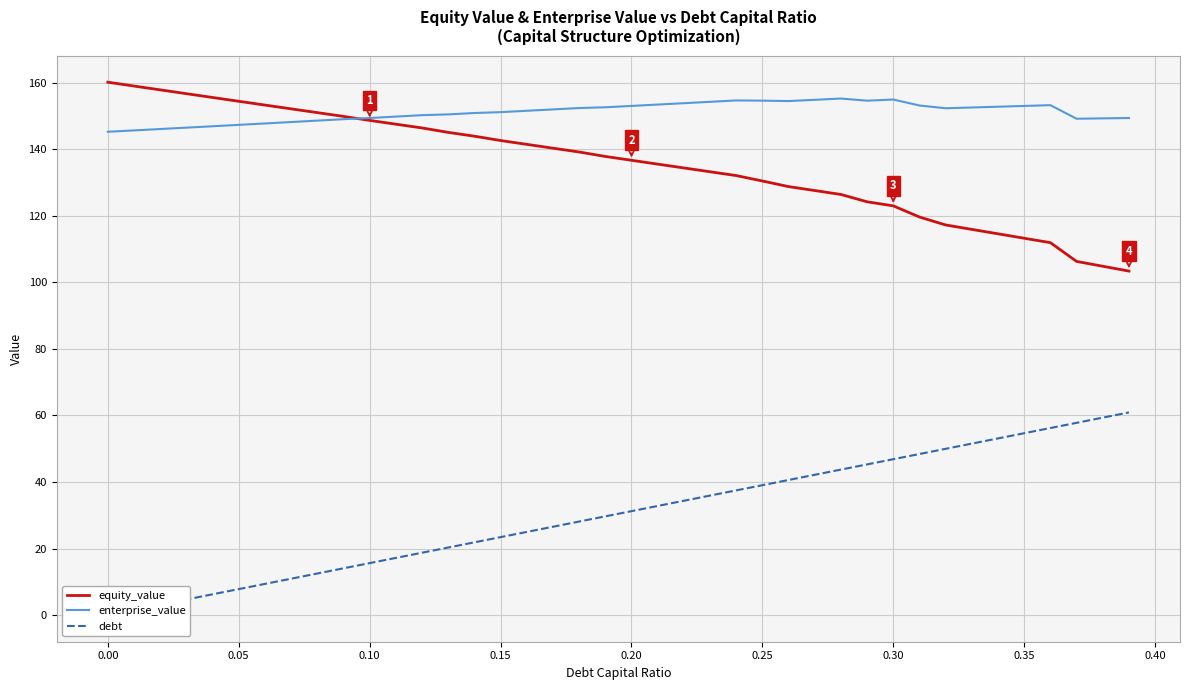

The value of equity_value at 0.15 is 213.6. True or false?

False